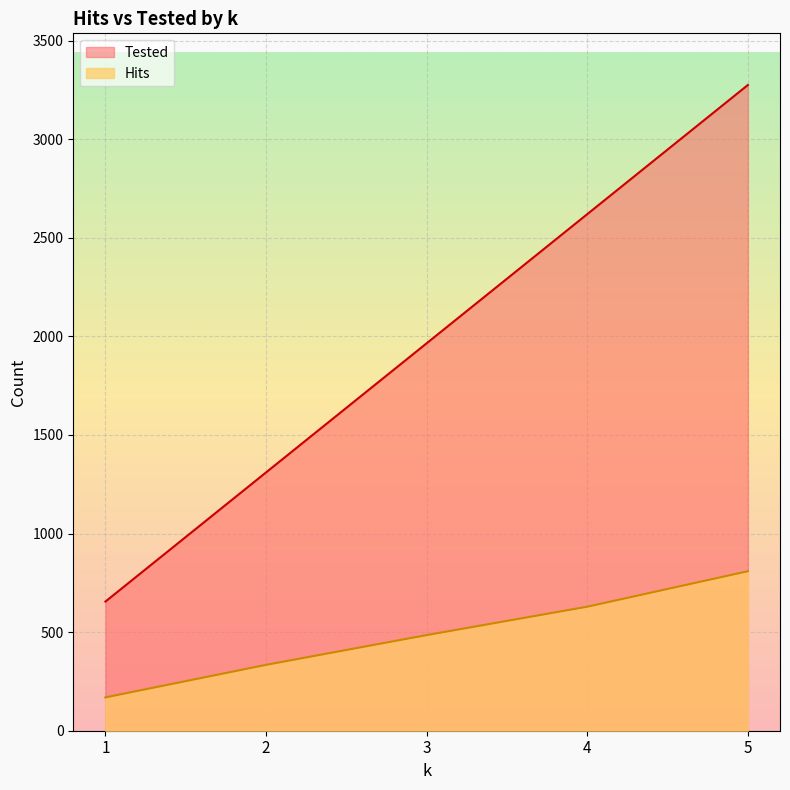

Read the Hits value at 5, to the nearest 10.

810